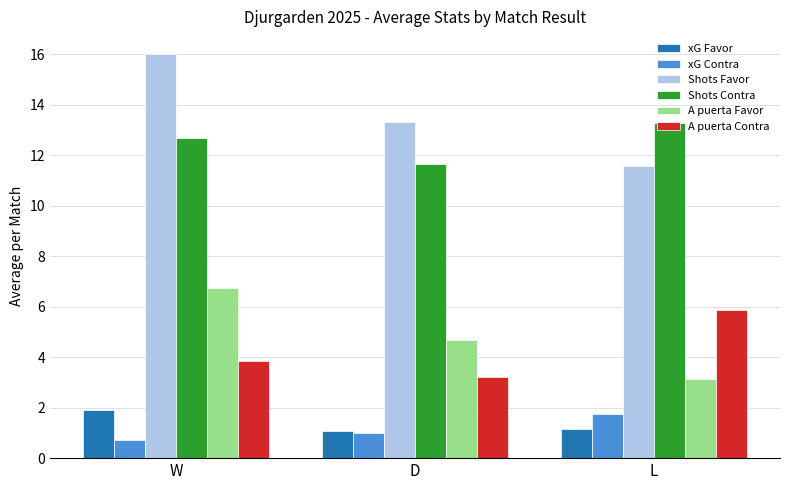

At how many categories does at least one series exceed 8?

3